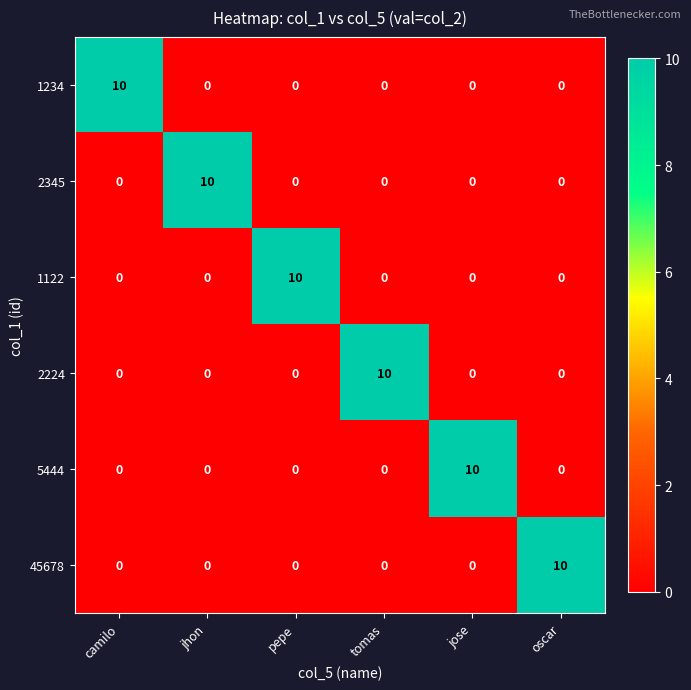

What is the difference between the maximum and second lowest values in the 5444 series?

10